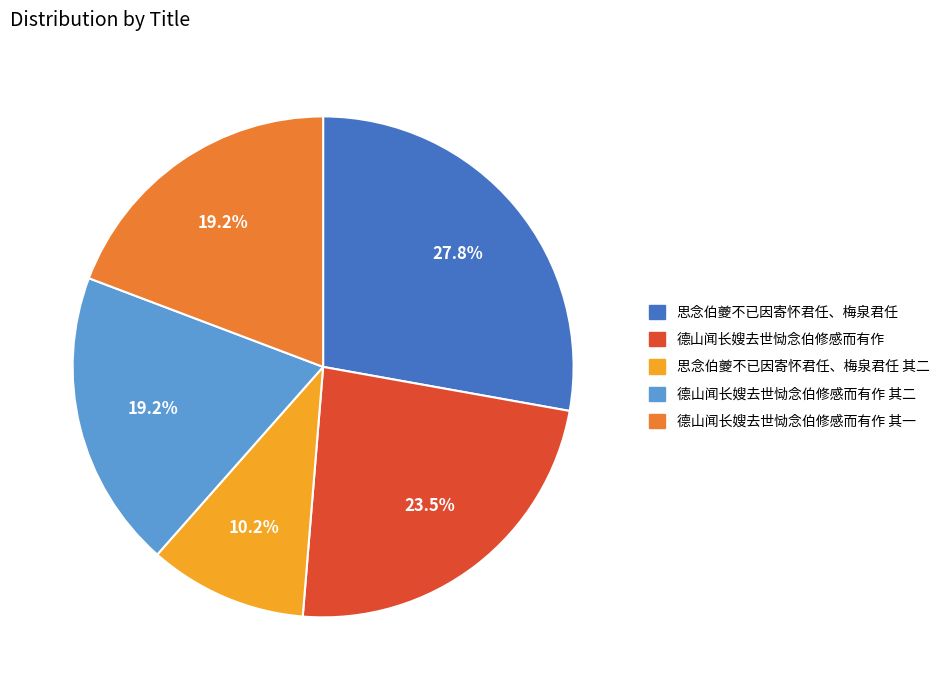

Is there any slice that represents more than half of the pie?

No